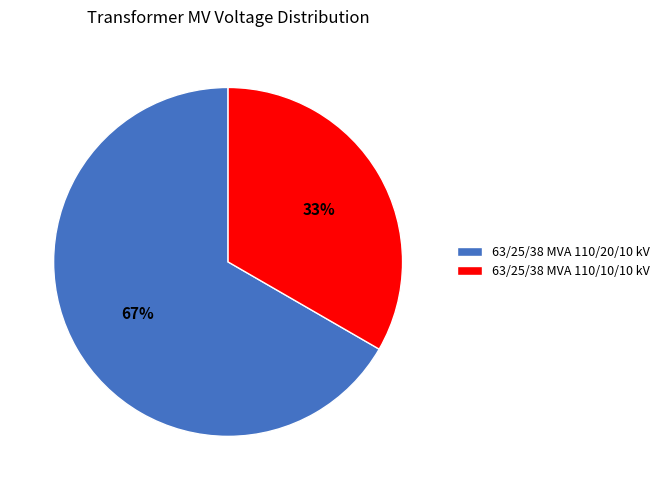

Between 63/25/38 MVA 110/20/10 kV and 63/25/38 MVA 110/10/10 kV, which is larger?

63/25/38 MVA 110/20/10 kV